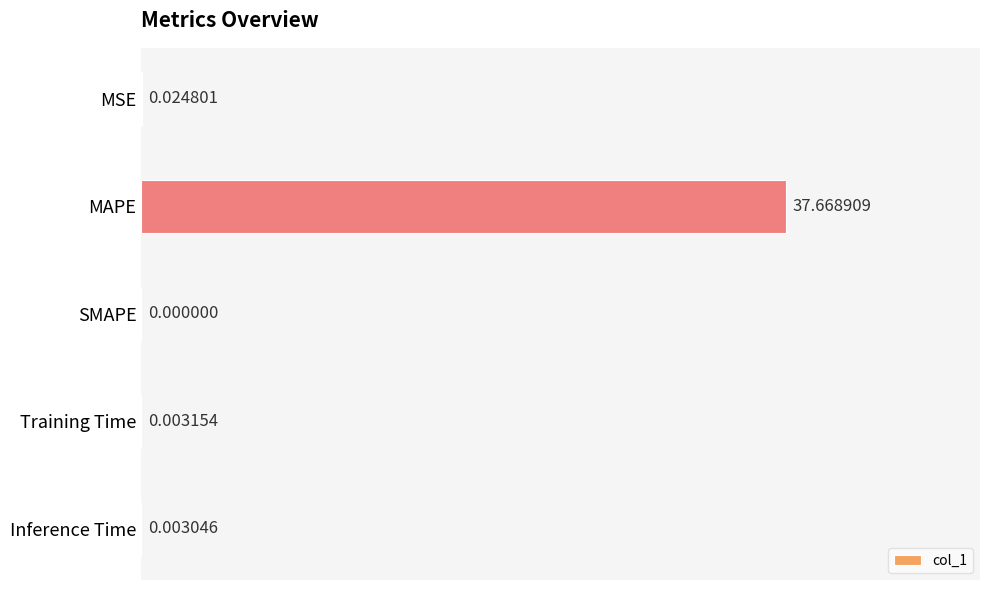

Which category has the highest value across all series?

MAPE